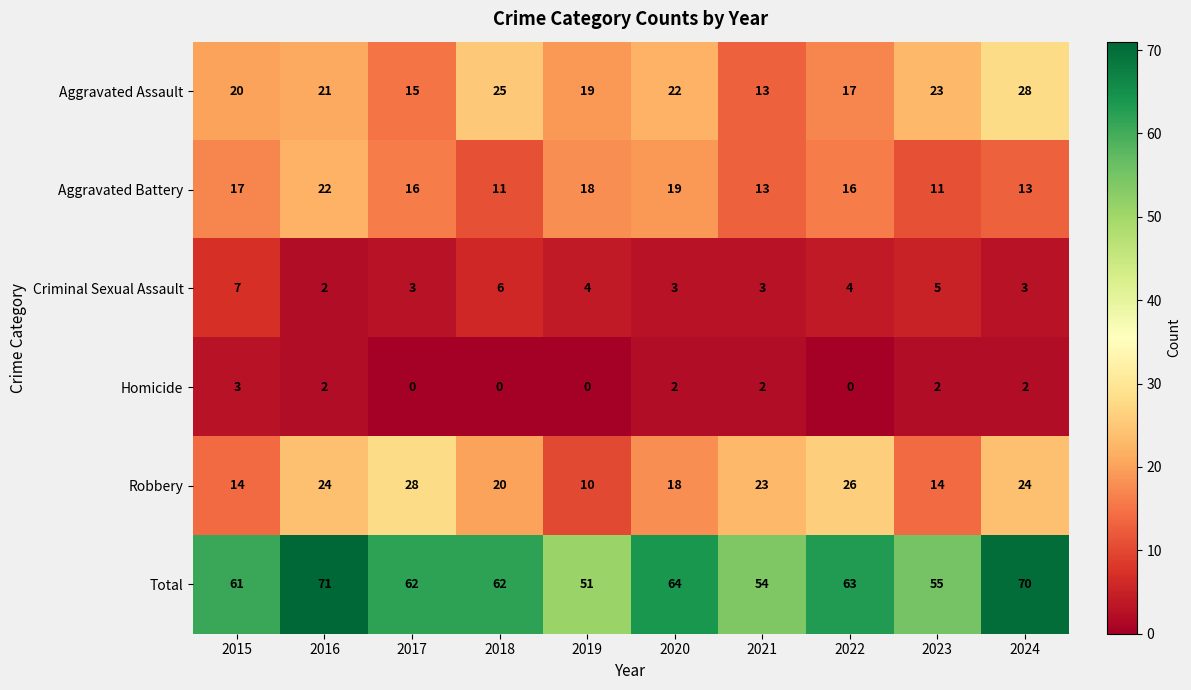

How many positive values does the Homicide series have?

6